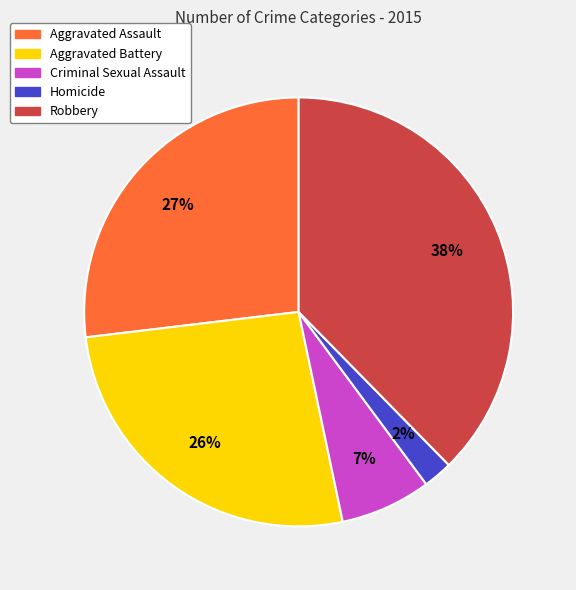

Which has a higher value, Criminal Sexual Assault or Aggravated Assault?

Aggravated Assault